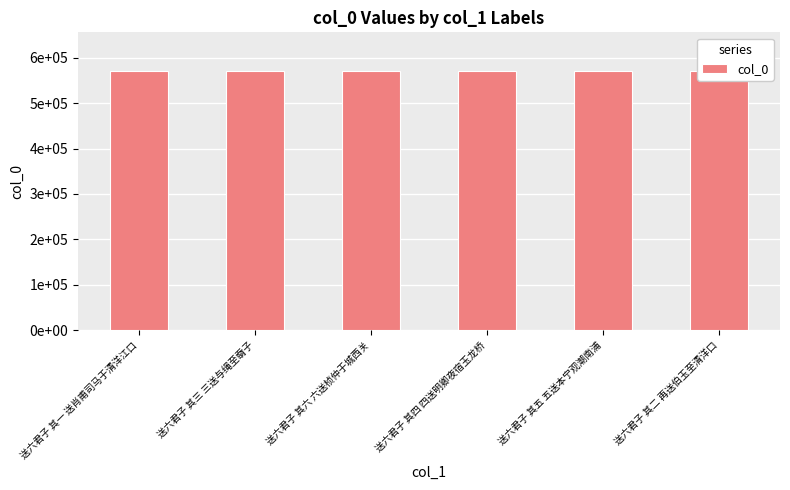

Reading left to right, transcribe all the data shown in this chart.

送六君子 其一 送肖甫司马于清洋江口=570197	送六君子 其三 三送与绳至奣子=570199	送六君子 其六 六送桢仲于城西关=570202	送六君子 其四 四送明卿夜宿玉龙桥=570200	送六君子 其五 五送本宁观潮南浦=570201	送六君子 其二 再送伯玉至清洋口=570198